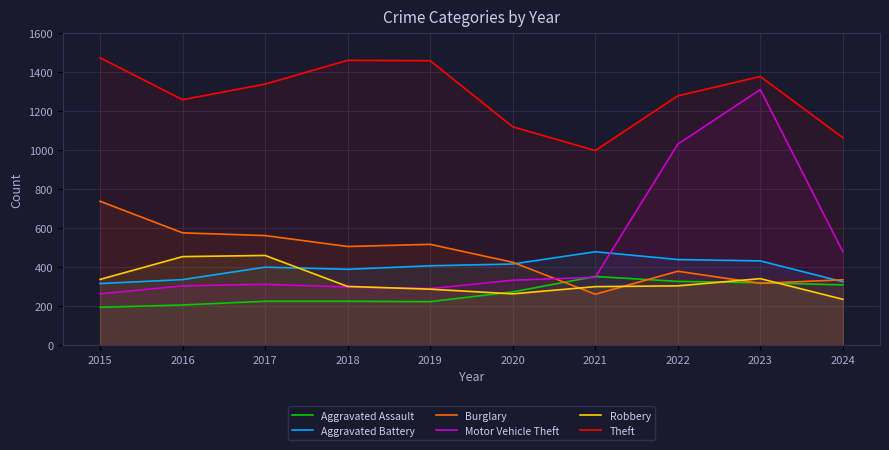

How many lines are shown in the chart?

6